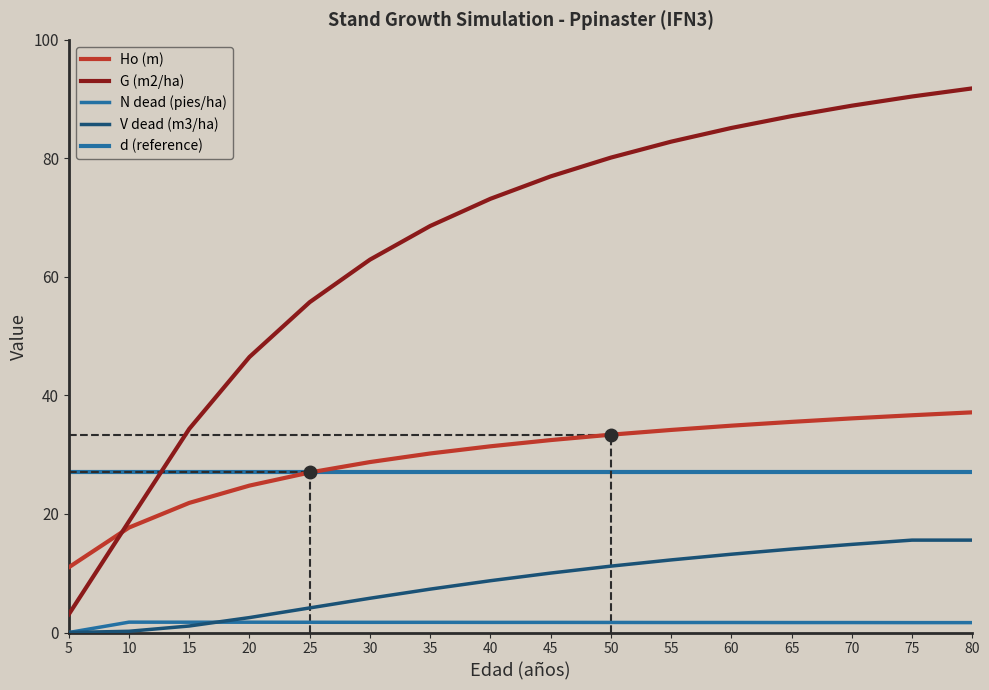

Which series has the widest spread of values?

G (m2/ha)